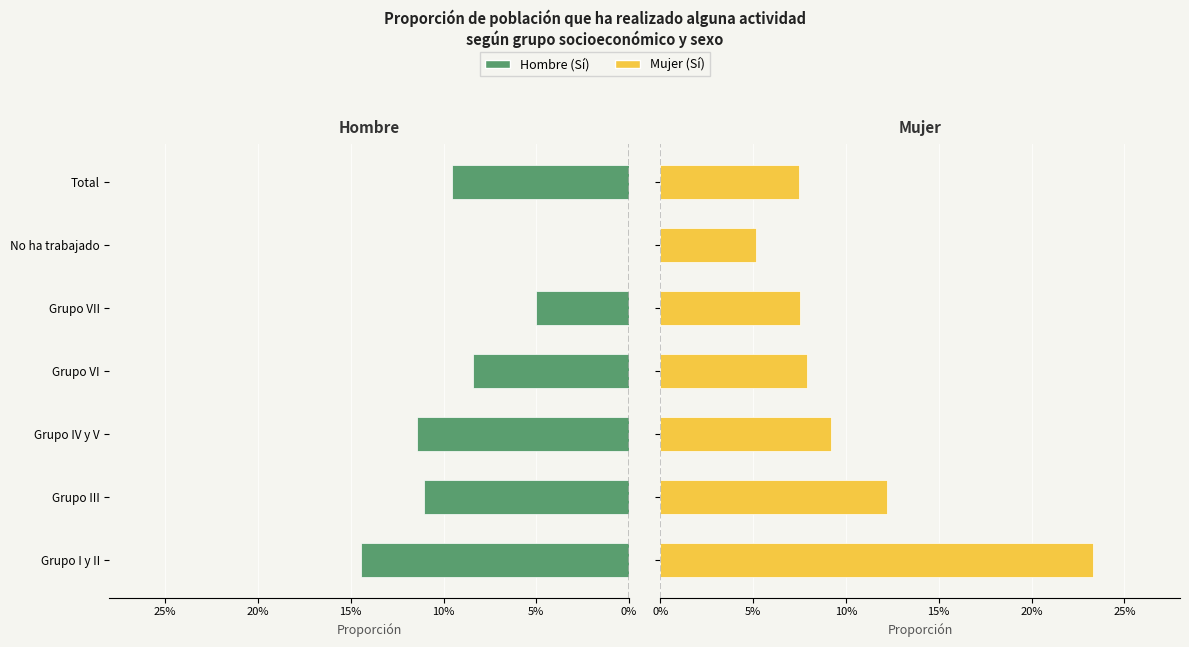

Which series has the largest total across all categories?

Mujer (Sí)